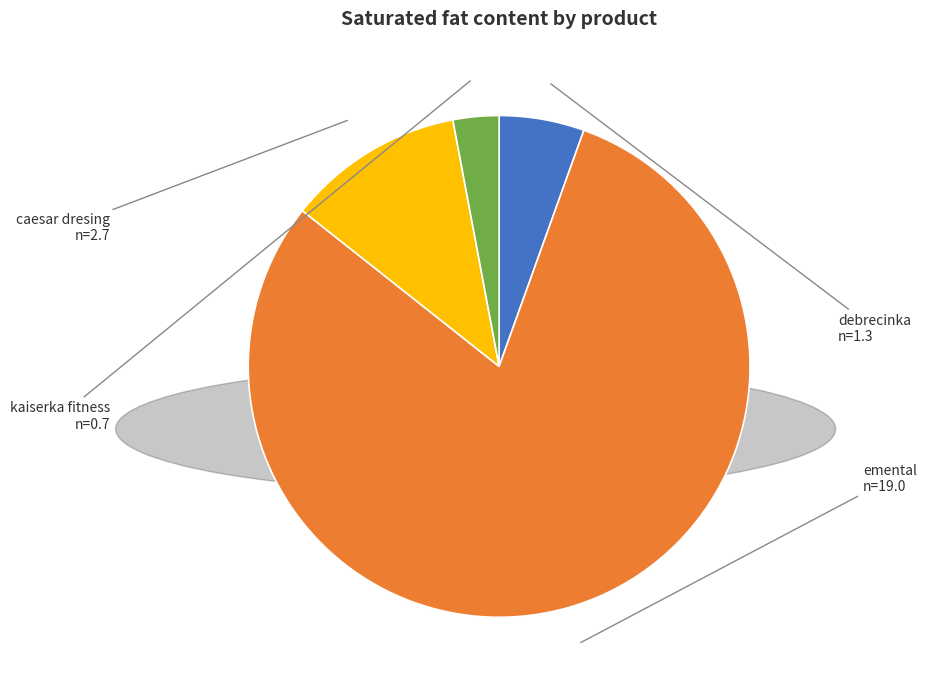

Combined, do emental and debrecinka account for over 50%?

Yes